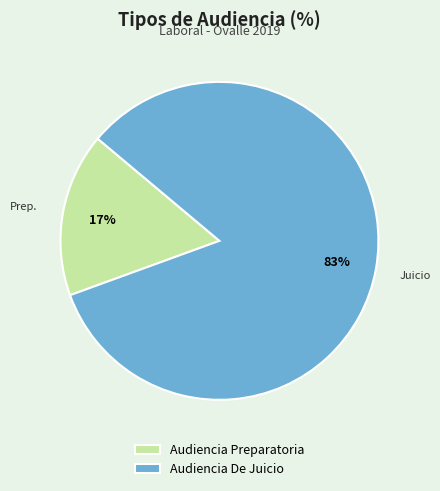

To the nearest percent, what portion does Audiencia Preparatoria represent?

17%